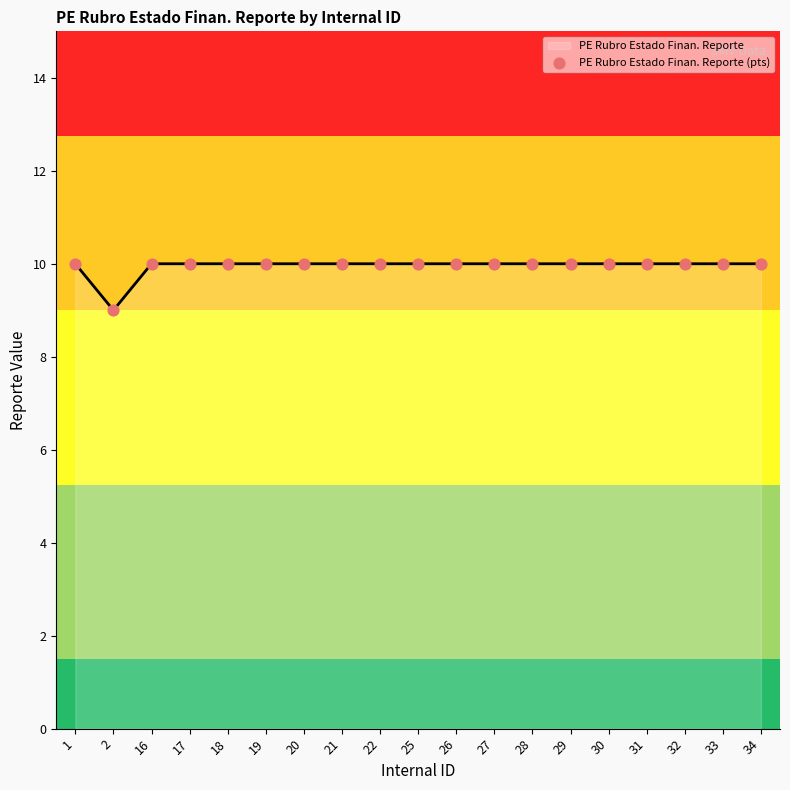

Between 28 and 26, which is larger?

28